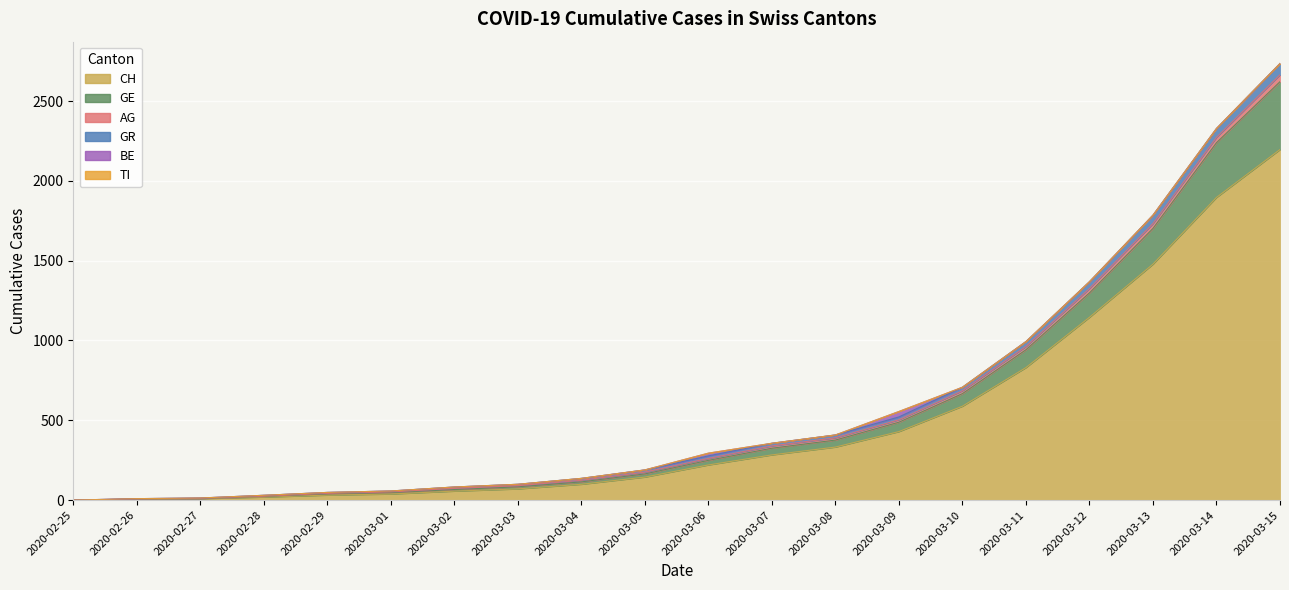

What is the value of the CH point at the 3rd from the left?

9